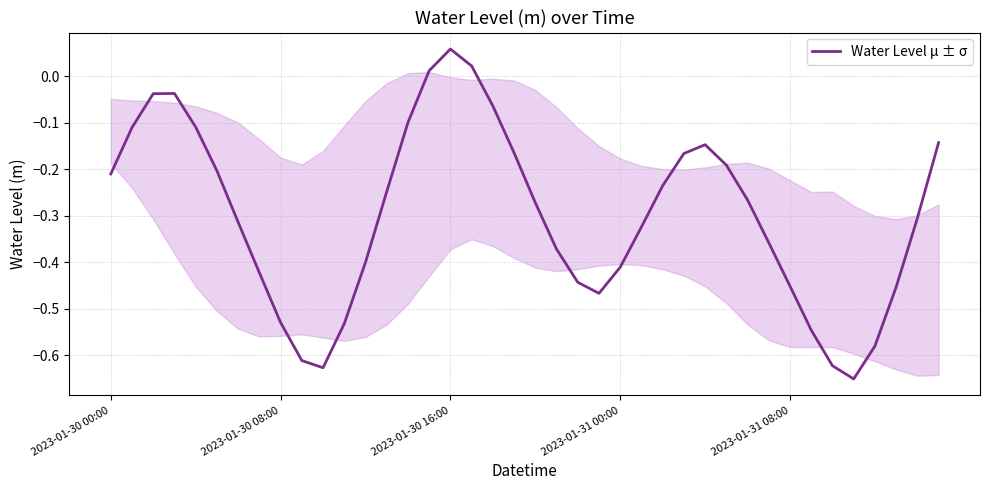

What is the sum of all values?

-12.0